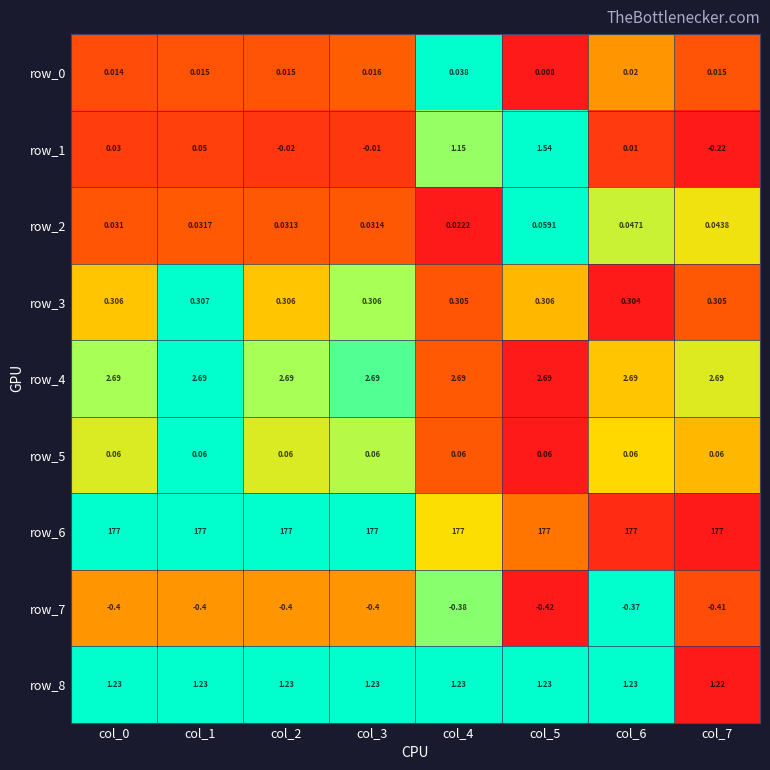

Which series changed the most between col_1 and col_4?

row_1